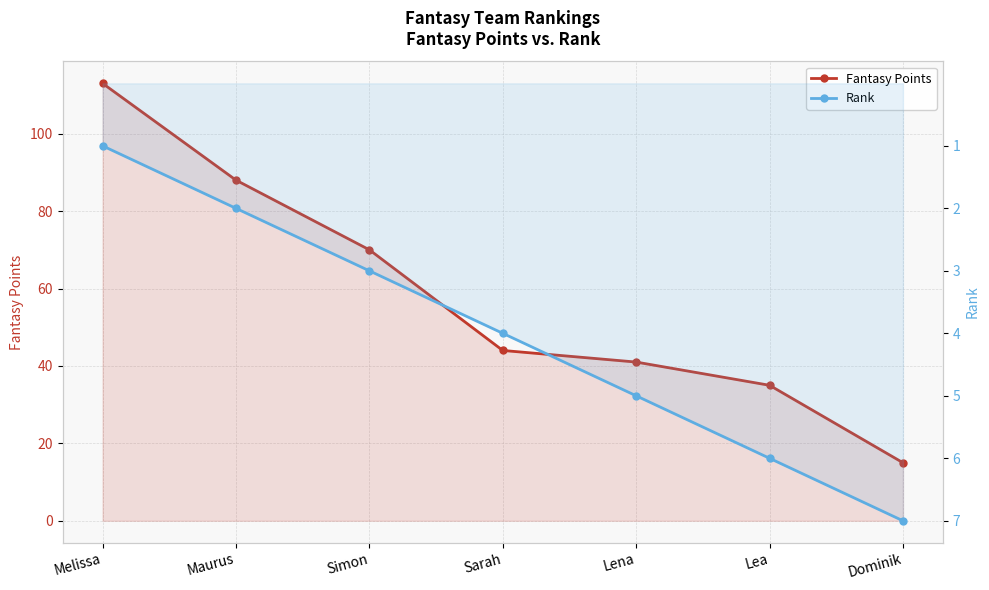

Reading left to right, transcribe all the data shown in this chart.

Fantasy Points: 113	88	70	44	41	35	15
Rank: 1	2	3	4	5	6	7